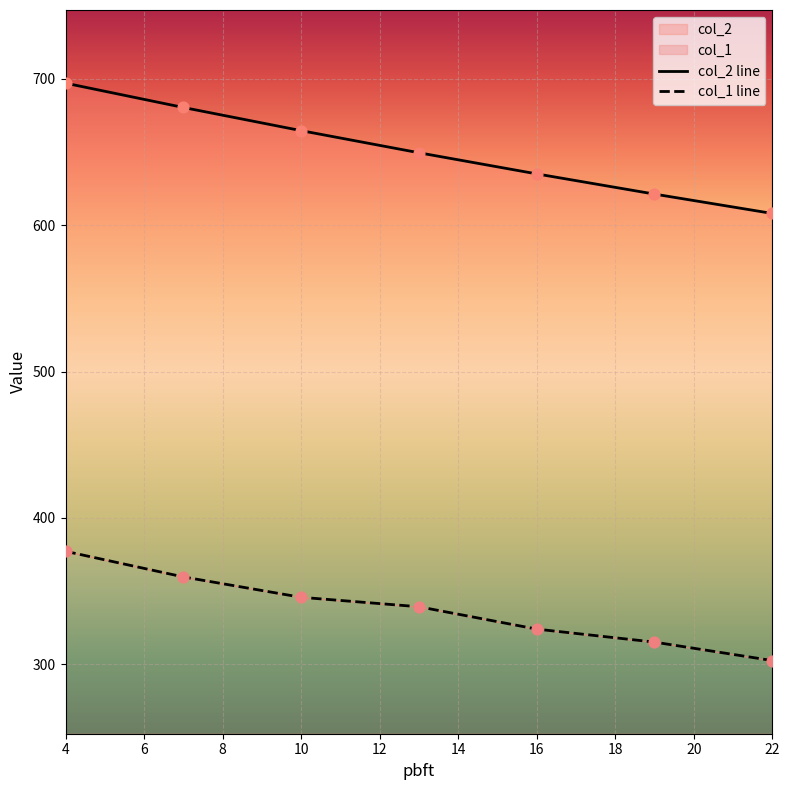

What are all the series names shown in the legend?

col_1, col_2